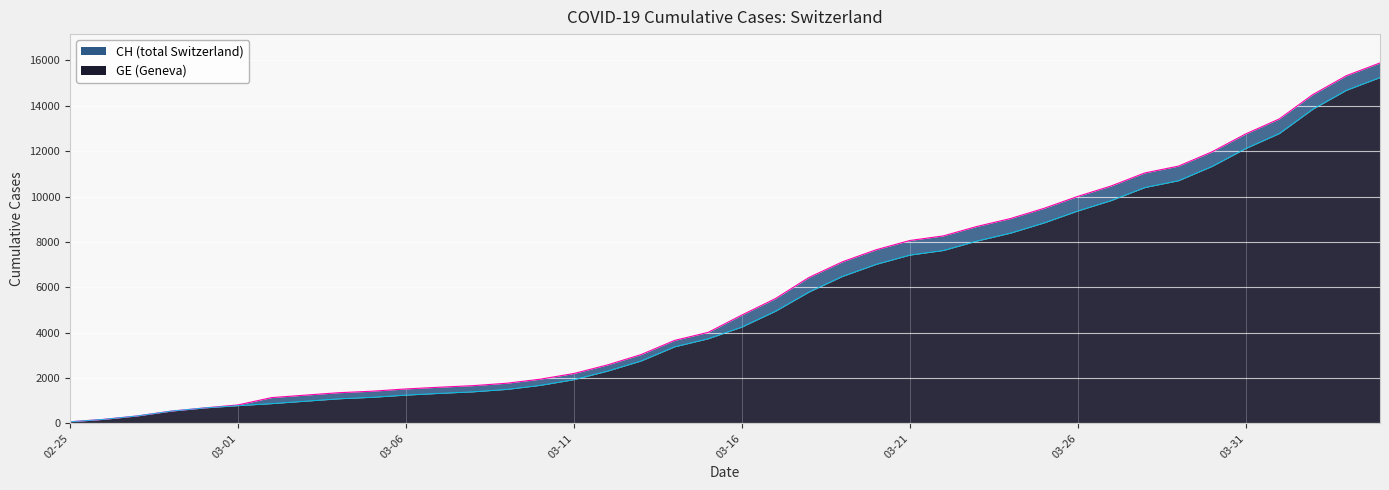

What is the label of the 9th point from the right?

2020-03-27